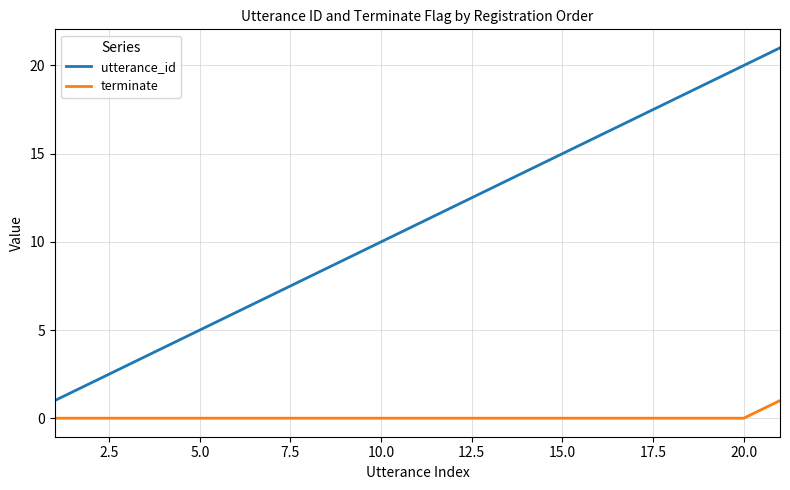

How many distinct data groups are displayed?

2